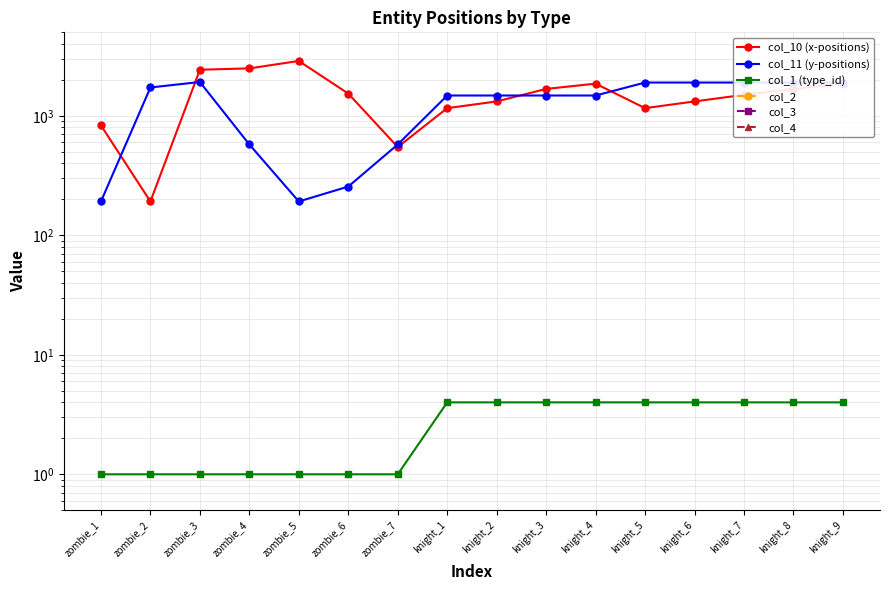

What is the difference between the highest and lowest values at zombie_3?

2432